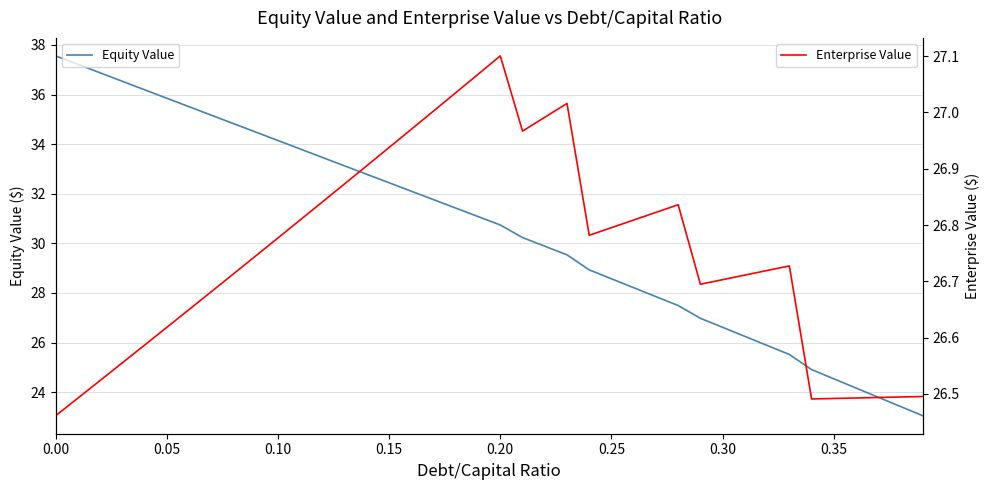

How many interior local peaks does the Enterprise Value series have?

4